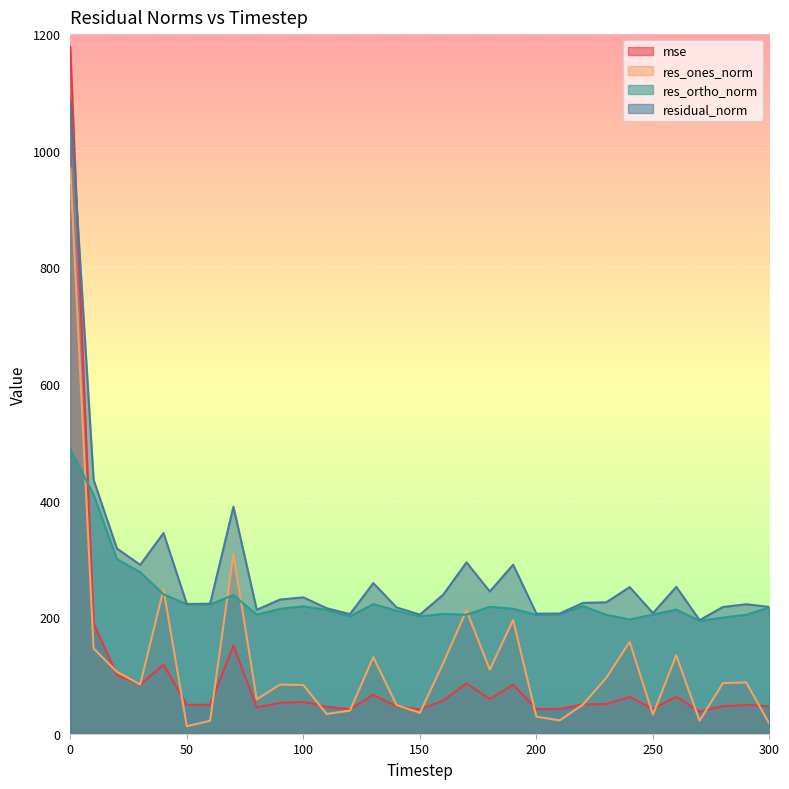

What is the value of the residual_norm point at the 31st from the left?

217.4